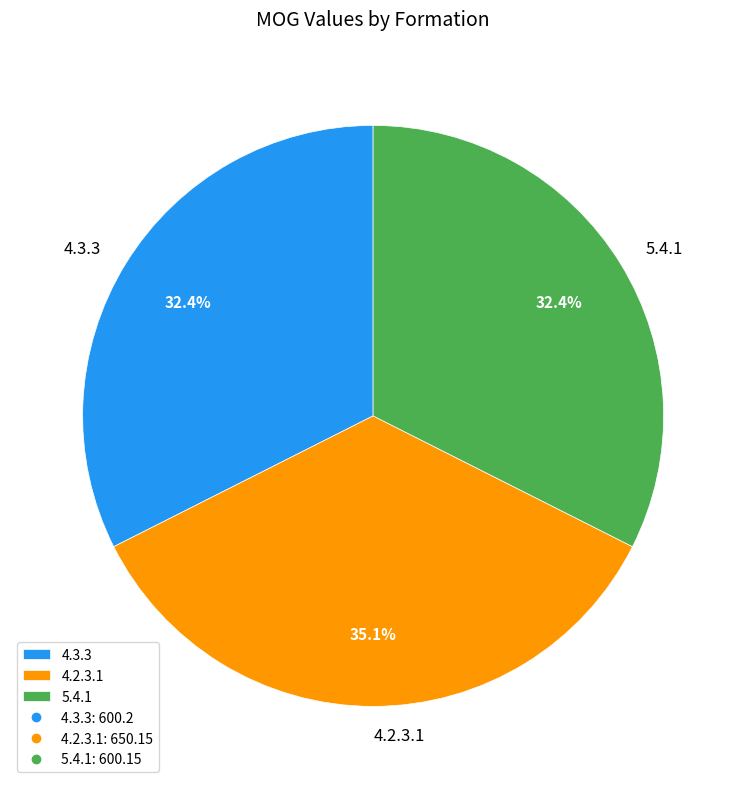

Count the number of slices in the pie.

3